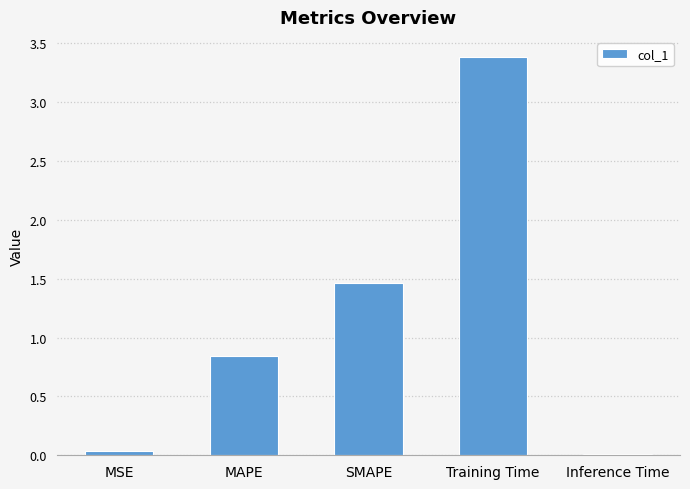

What is the label of the 1st bar from the right?

Inference Time